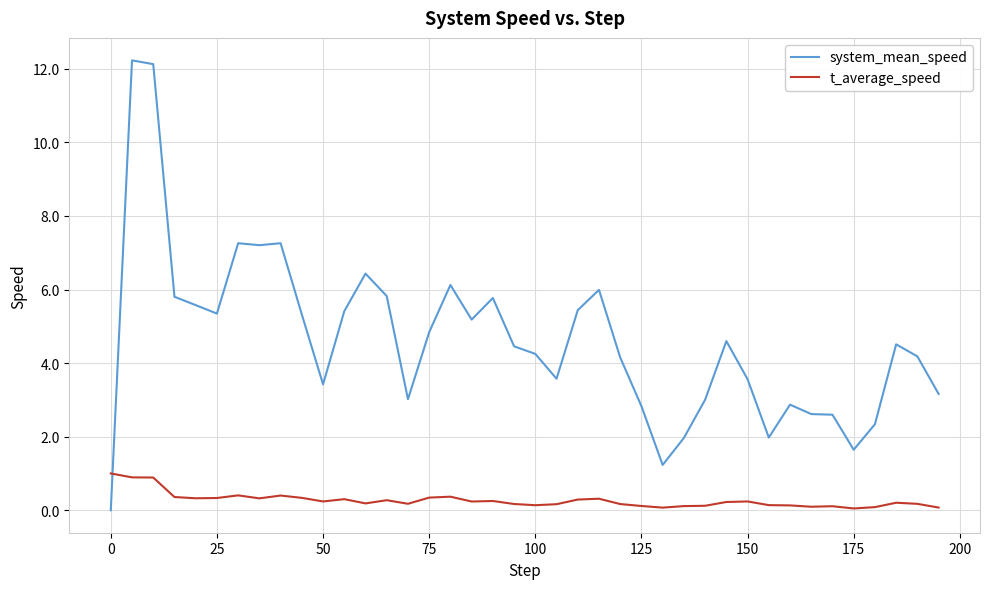

How many distinct data groups are displayed?

2